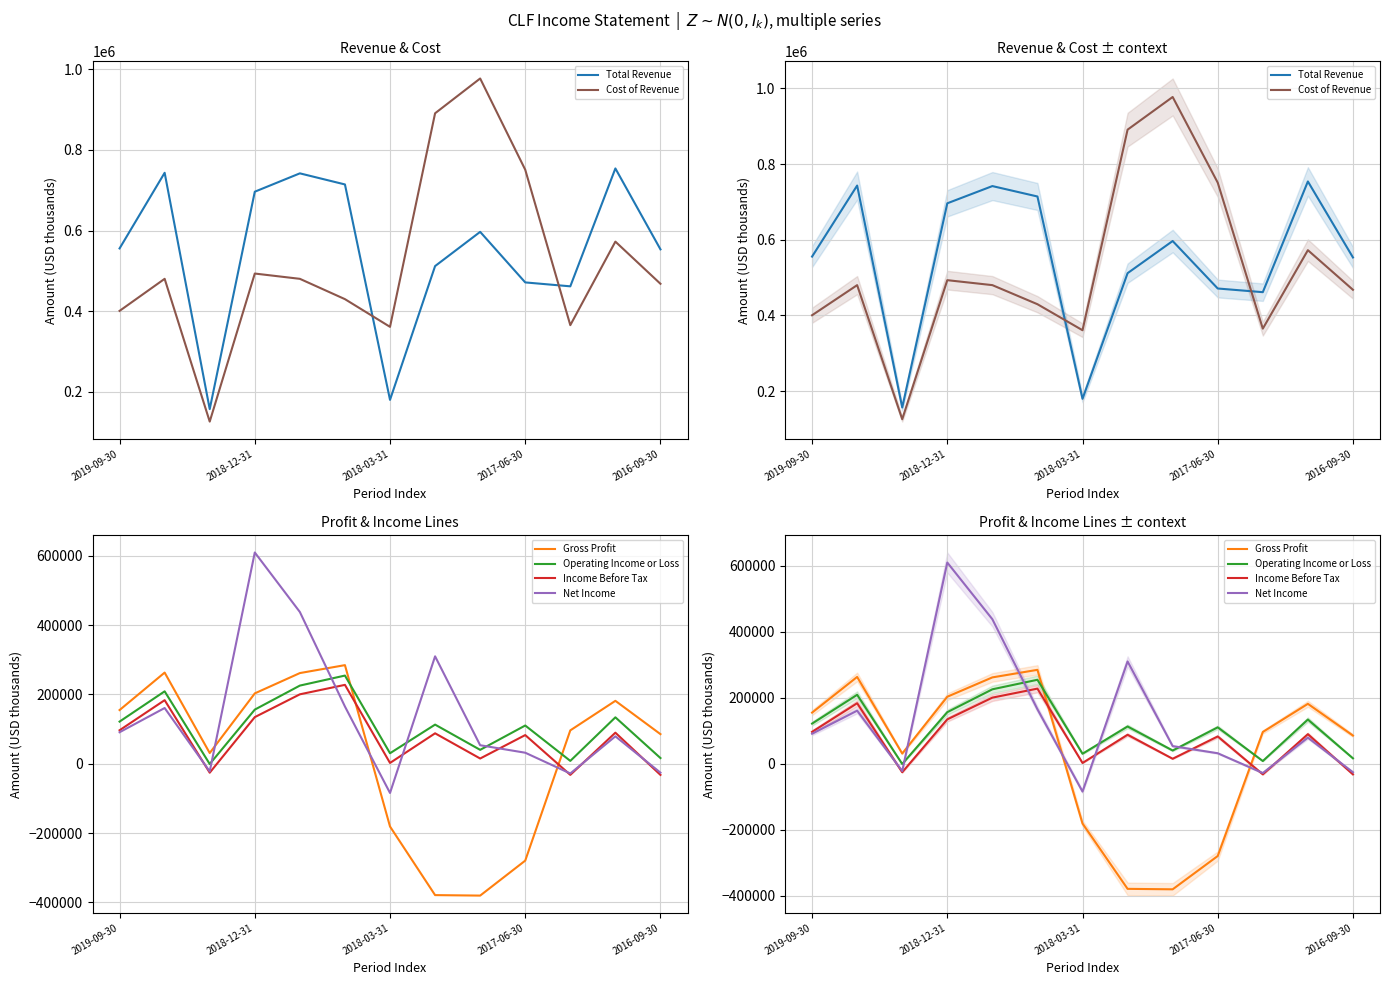

Does the chart have visible grid lines?

Yes